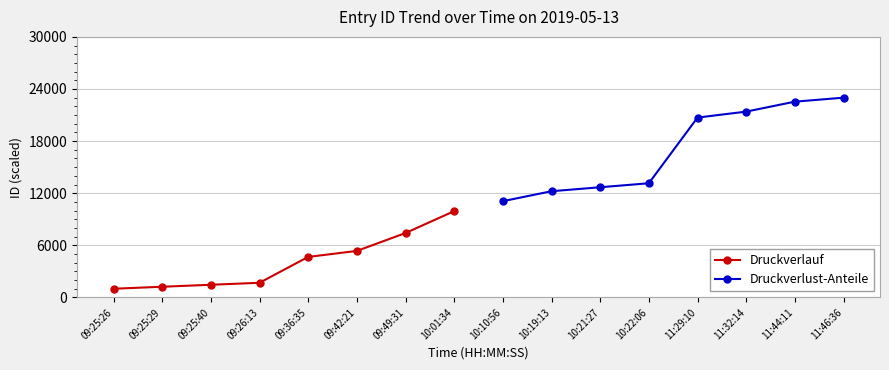

Between 09:49:31 and 09:26:13, which is larger?

09:49:31